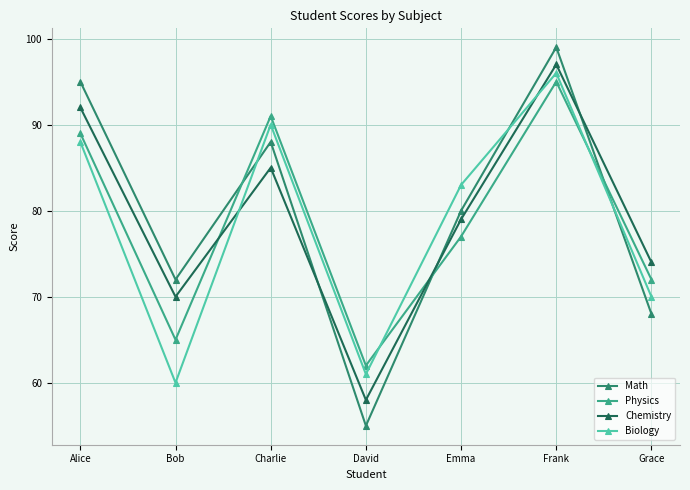

What is the label of the 2nd point from the left?

Bob